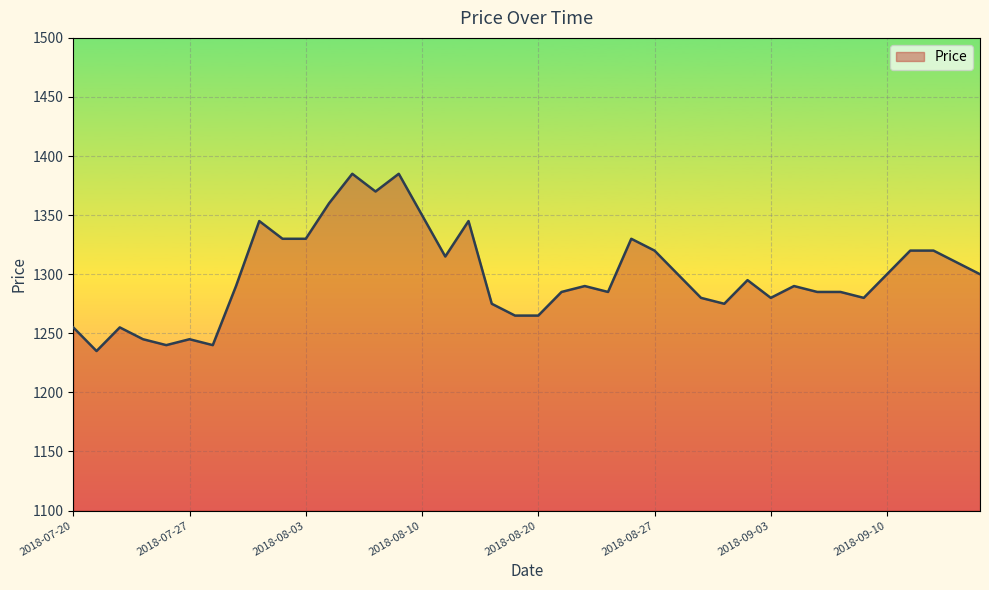

What is the difference between the maximum and minimum values?

150